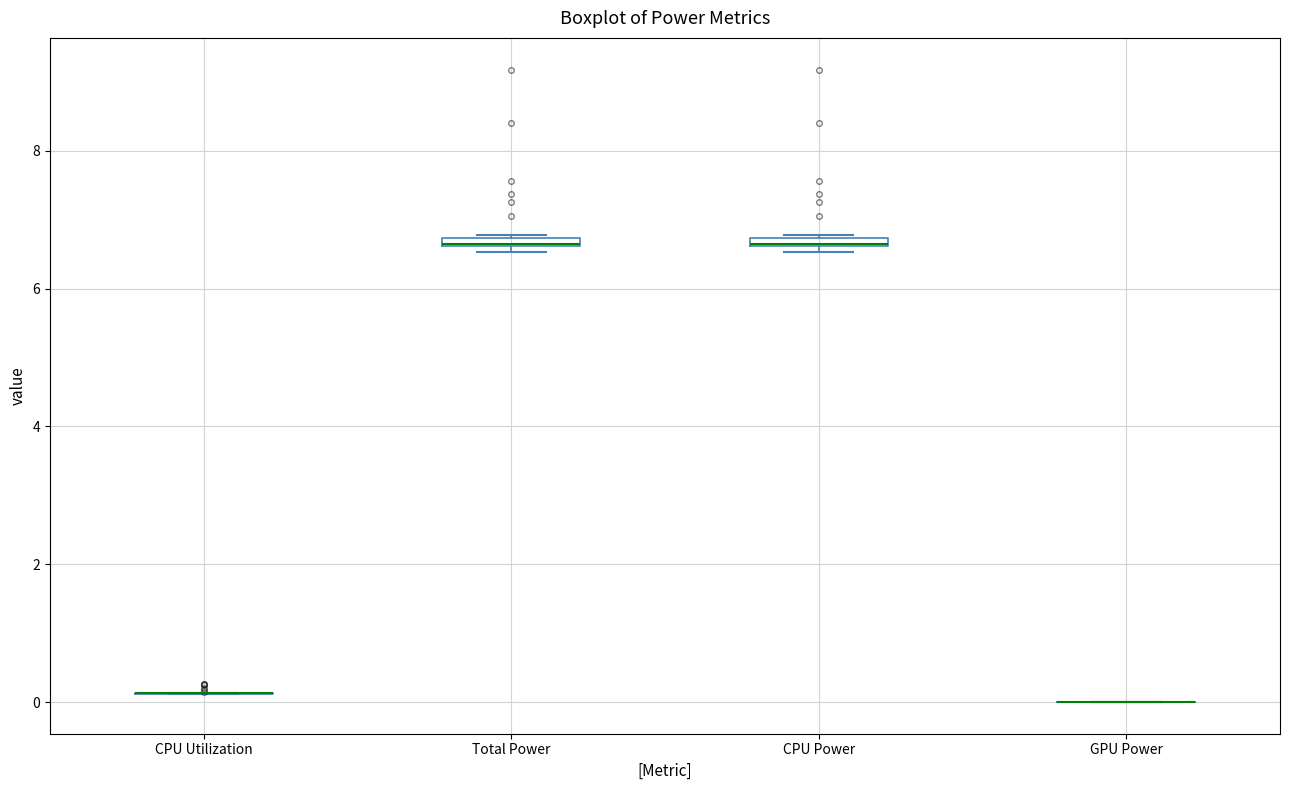

Where is the lower edge of the box for Total Power on the y-axis? The values are not printed on the chart, so give them approximately, as read against the axis.

6.6